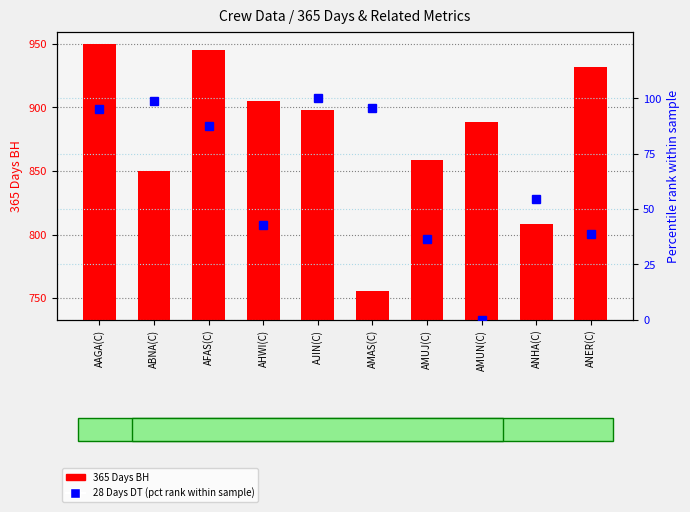

The 28 Days DT (pct rank) series shows 62.9 at AMUJ(C). True or false?

False